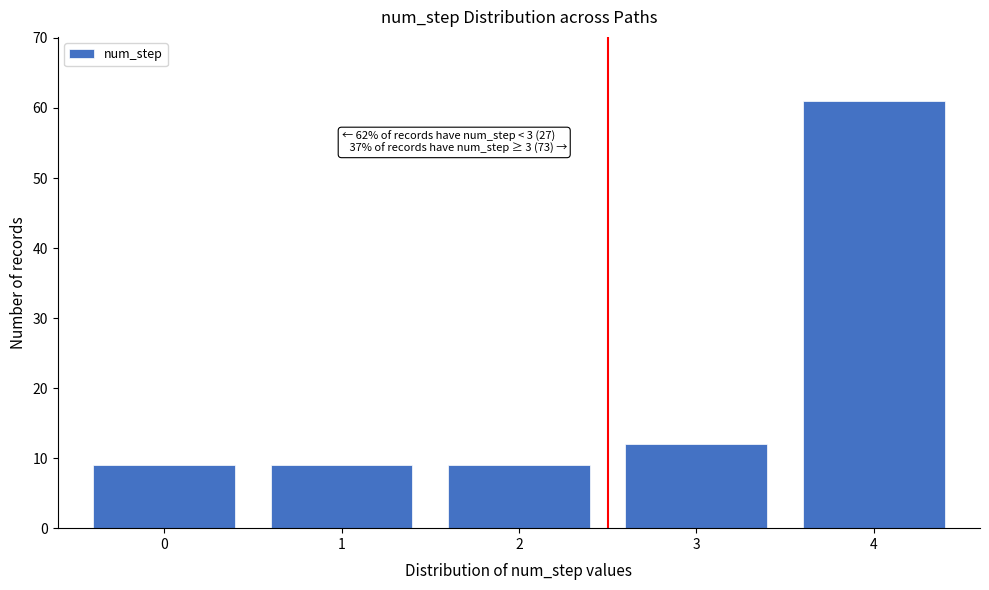

Reading left to right, extract all data points from this chart.

0=9	1=9	2=9	3=12	4=61